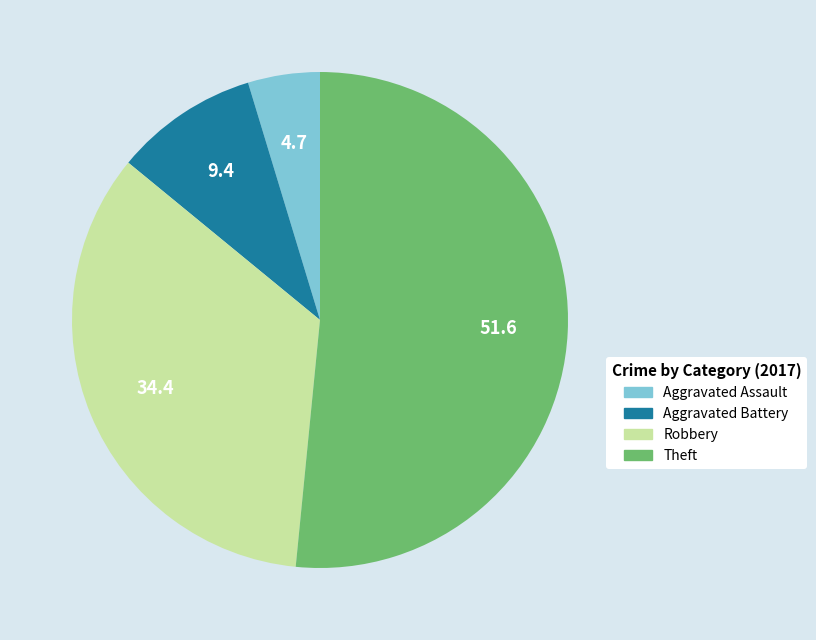

Is the sum of Theft and Robbery greater than half?

Yes